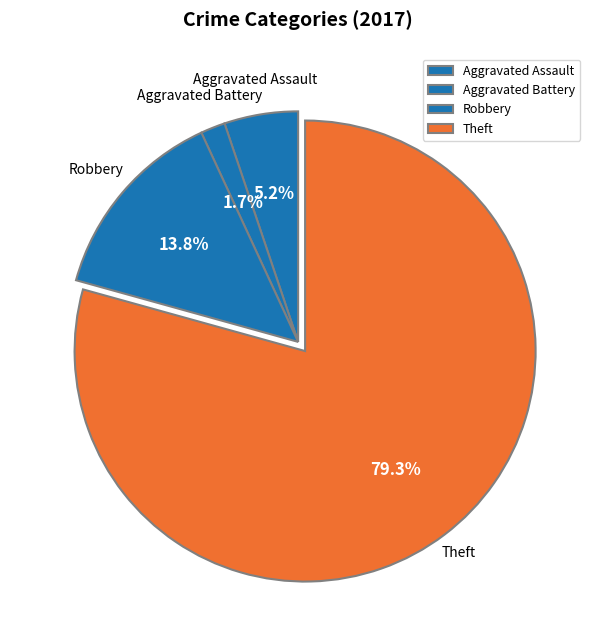

Count the number of slices in the pie.

4